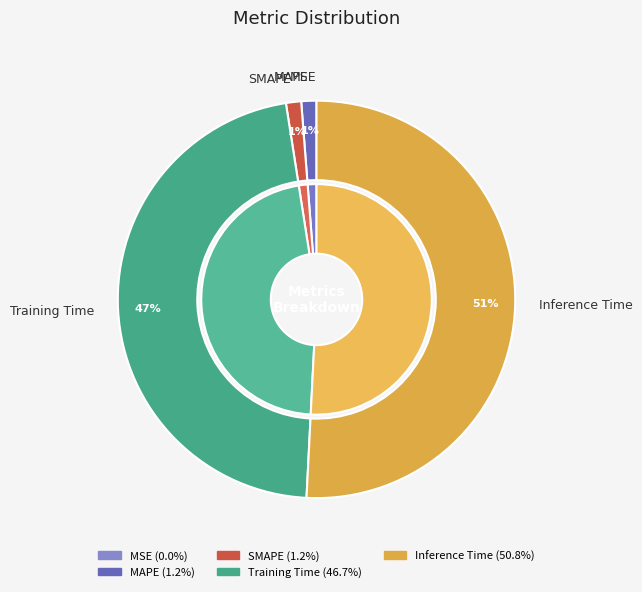

Between SMAPE and MAPE, which is larger?

SMAPE